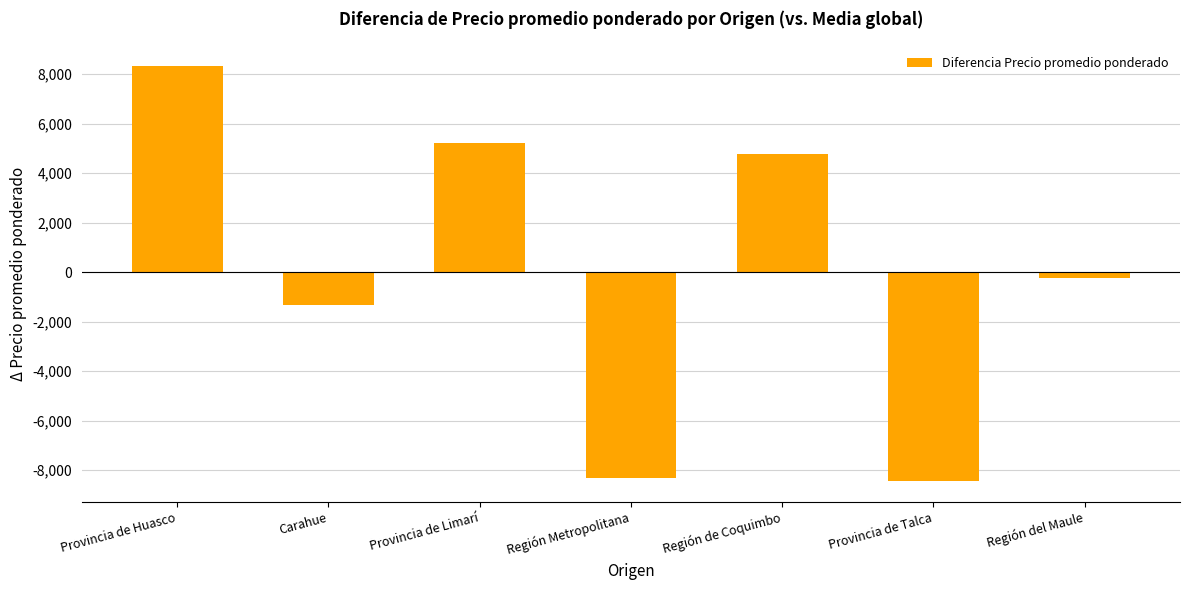

The chart shows a value of -8324.1 at Región Metropolitana. True or false?

True